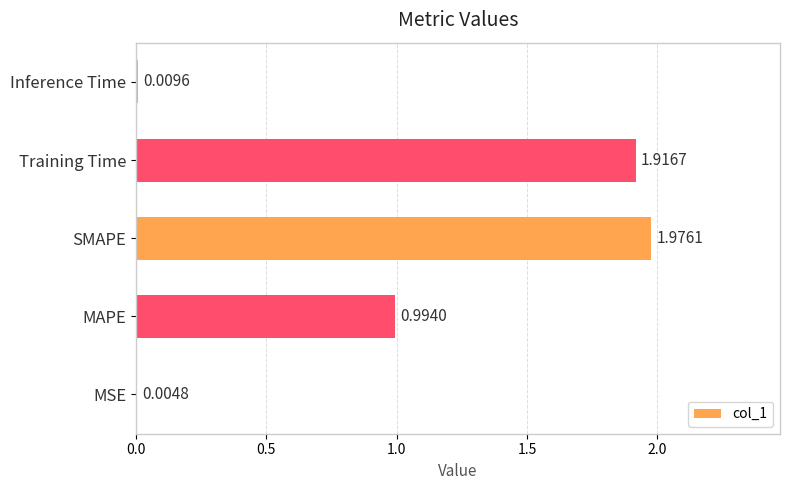

How many series are shown in this chart?

1